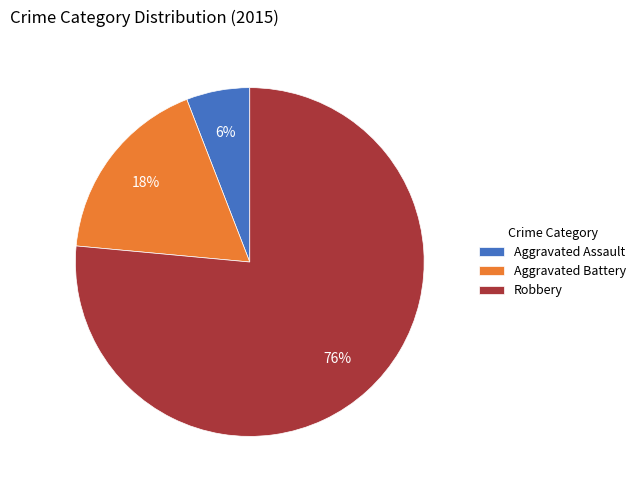

Is Aggravated Assault the majority of the pie?

No